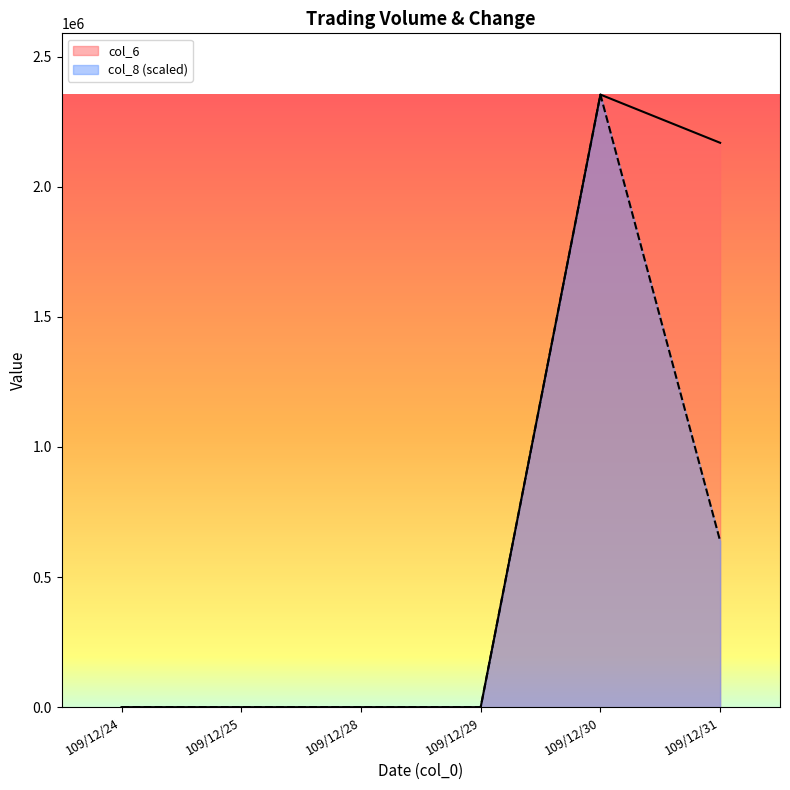

True or false: col_6 and col_8 intersect in this chart.

False